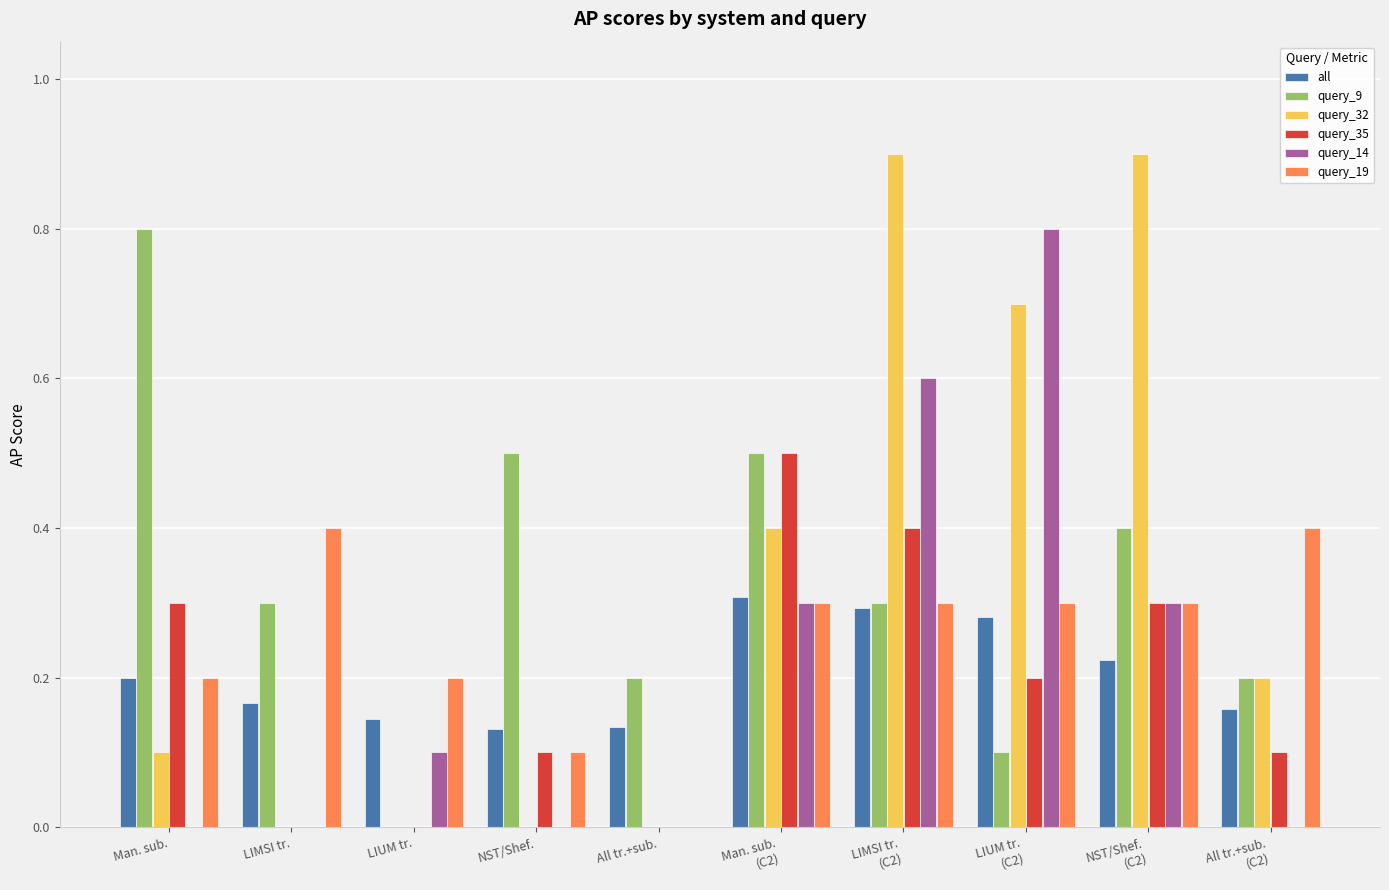

The value of query_32 at All tr.+sub. is 0.0. True or false?

True